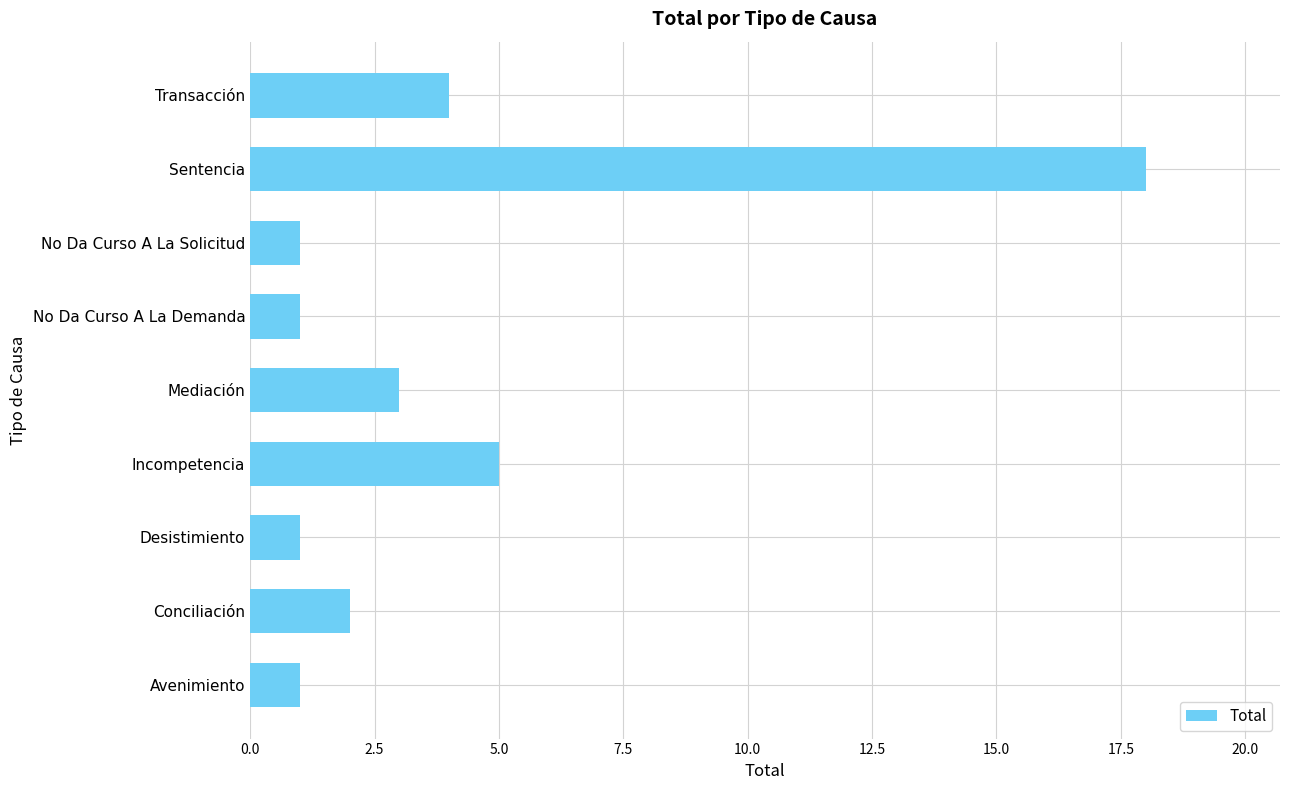

Which label corresponds to the largest value in the chart?

Sentencia